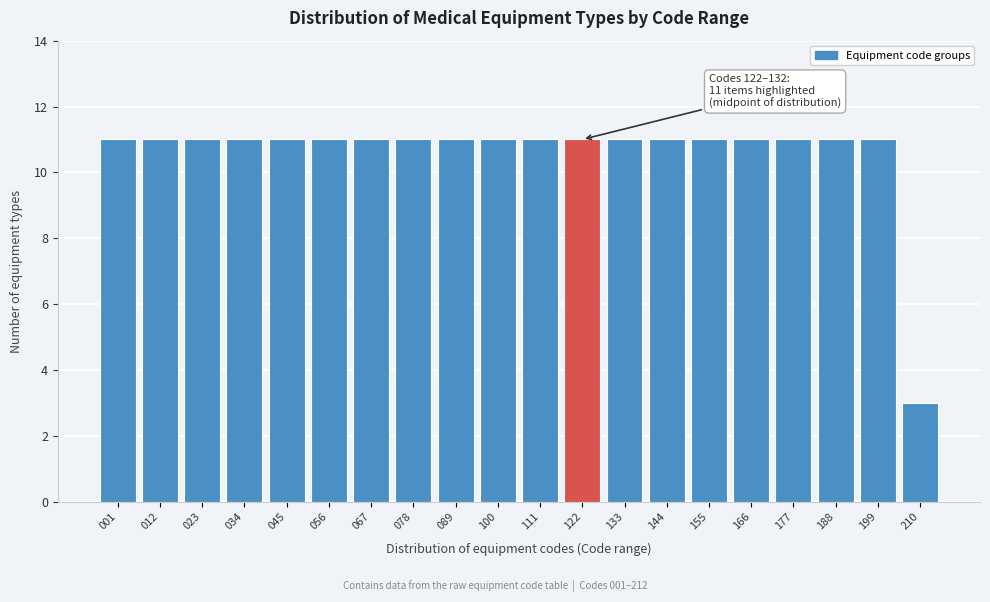

Reading right to left, transcribe all the data shown in this chart.

3	11	11	11	11	11	11	11	11	11	11	11	11	11	11	11	11	11	11	11